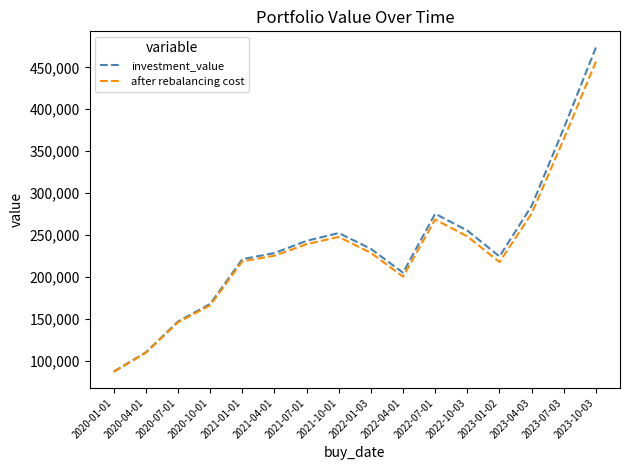

What is the average value of the after rebalancing cost series?

231155.8